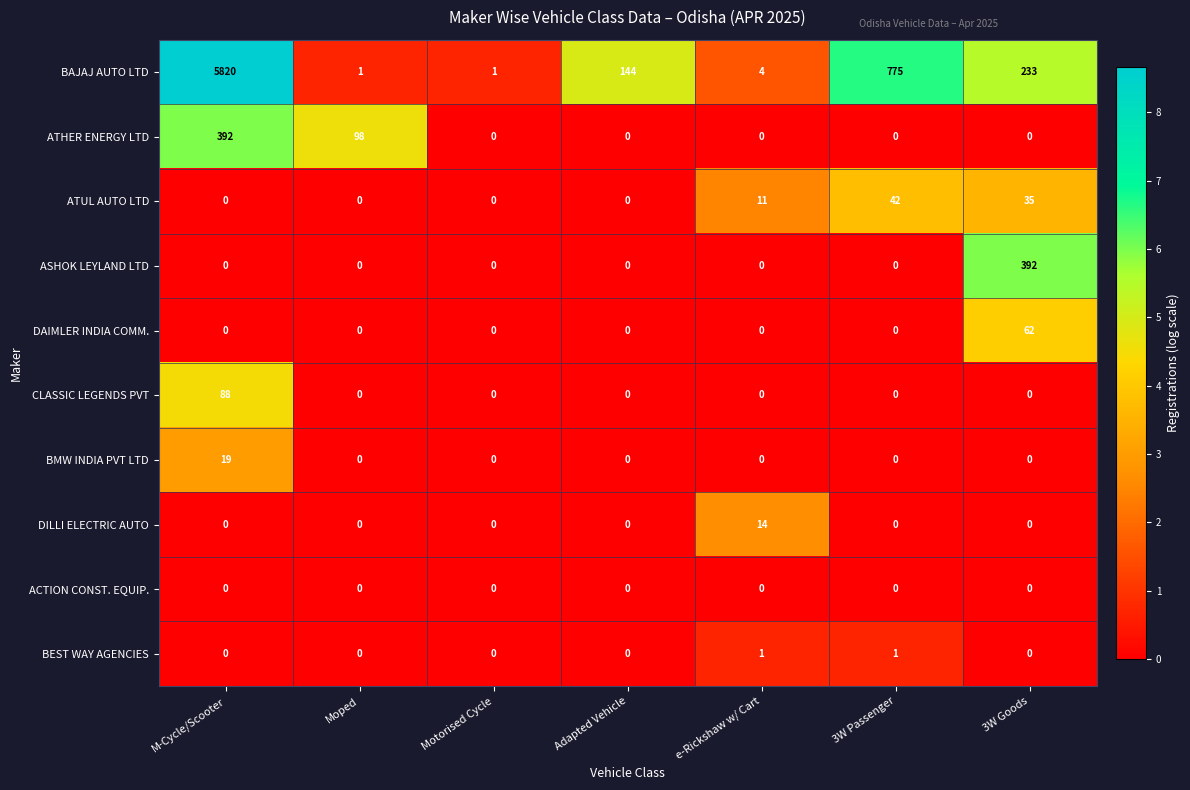

At how many categories does at least one series exceed 5?

6